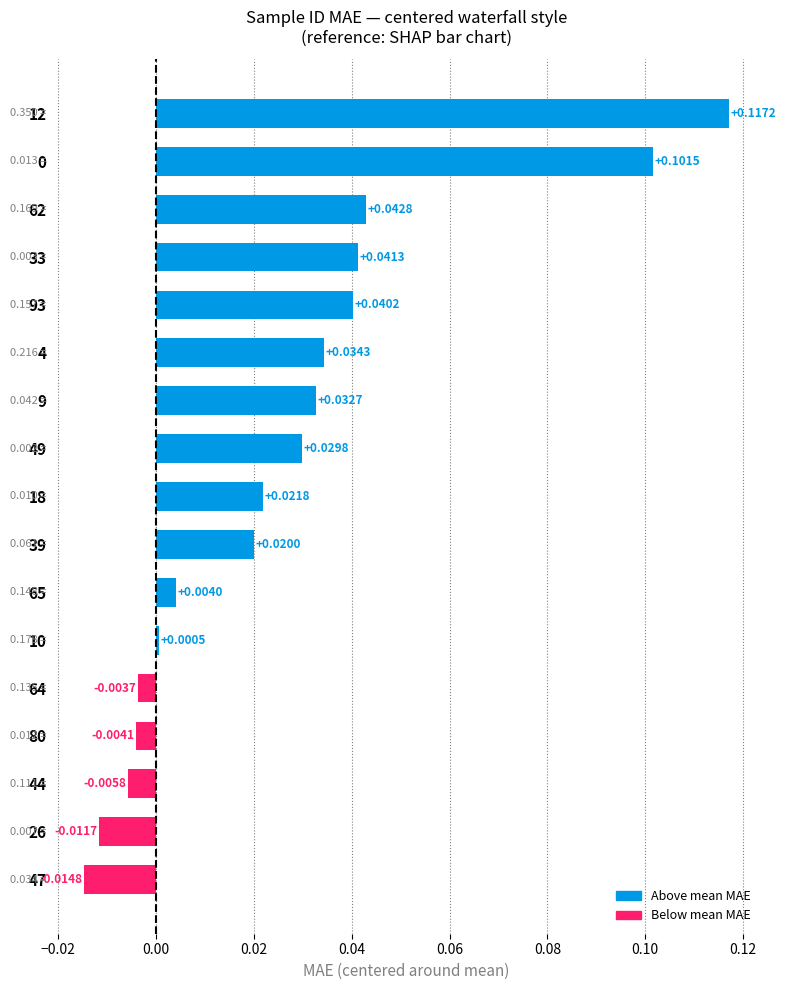

How many values are below zero?

5